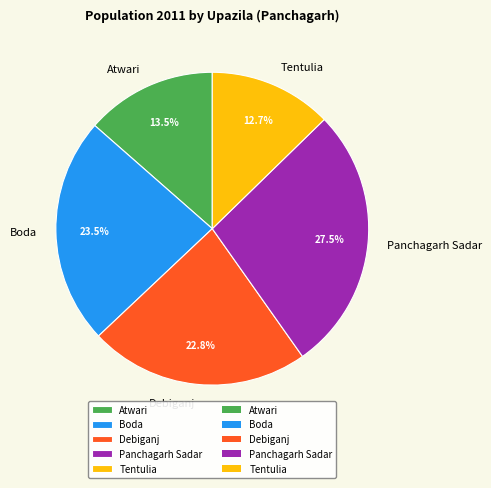

Is it true that Panchagarh Sadar is 15% of the pie?

False